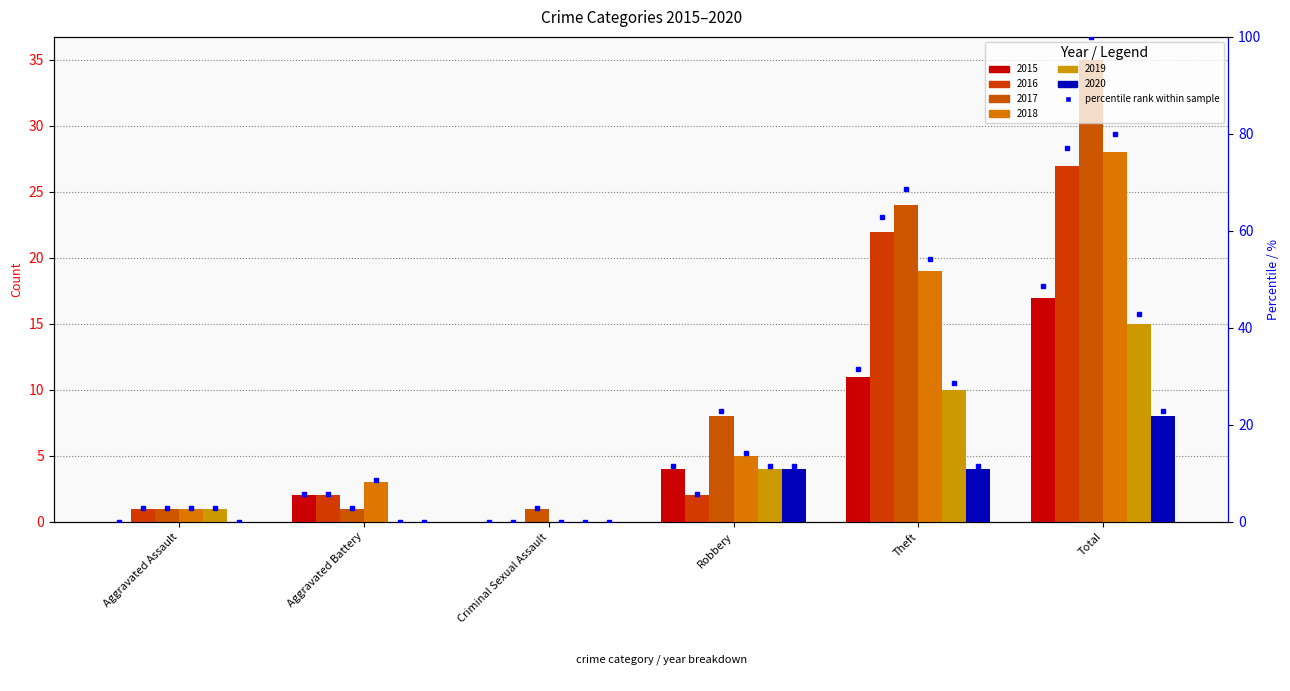

At how many categories does at least one series exceed 26?

1